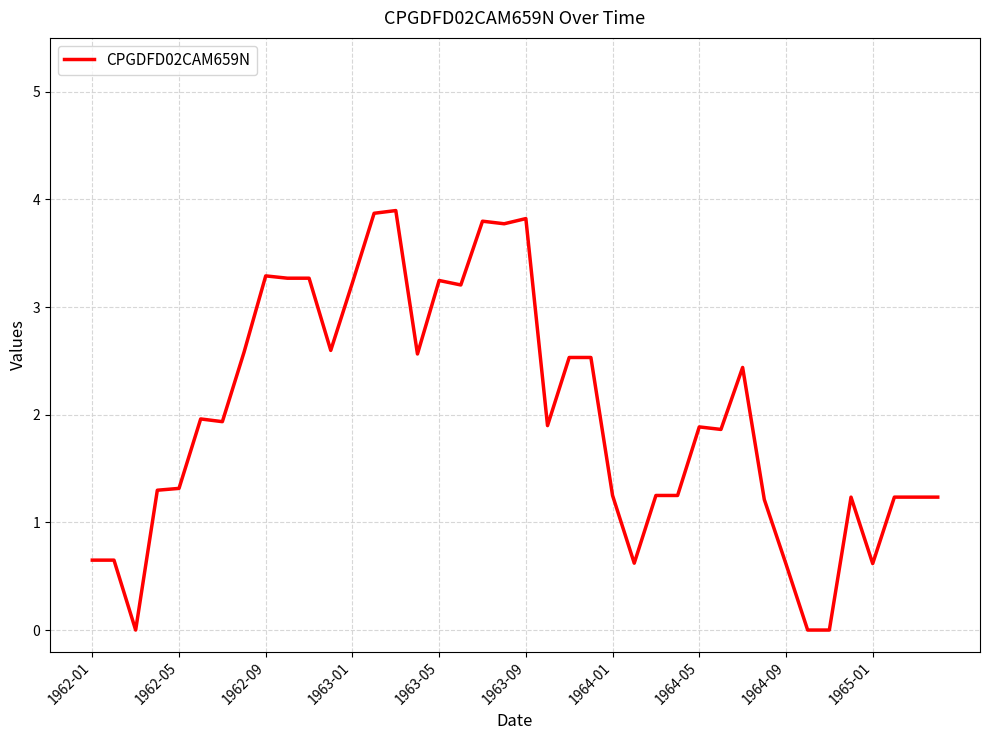

What is the greatest value displayed?

3.9